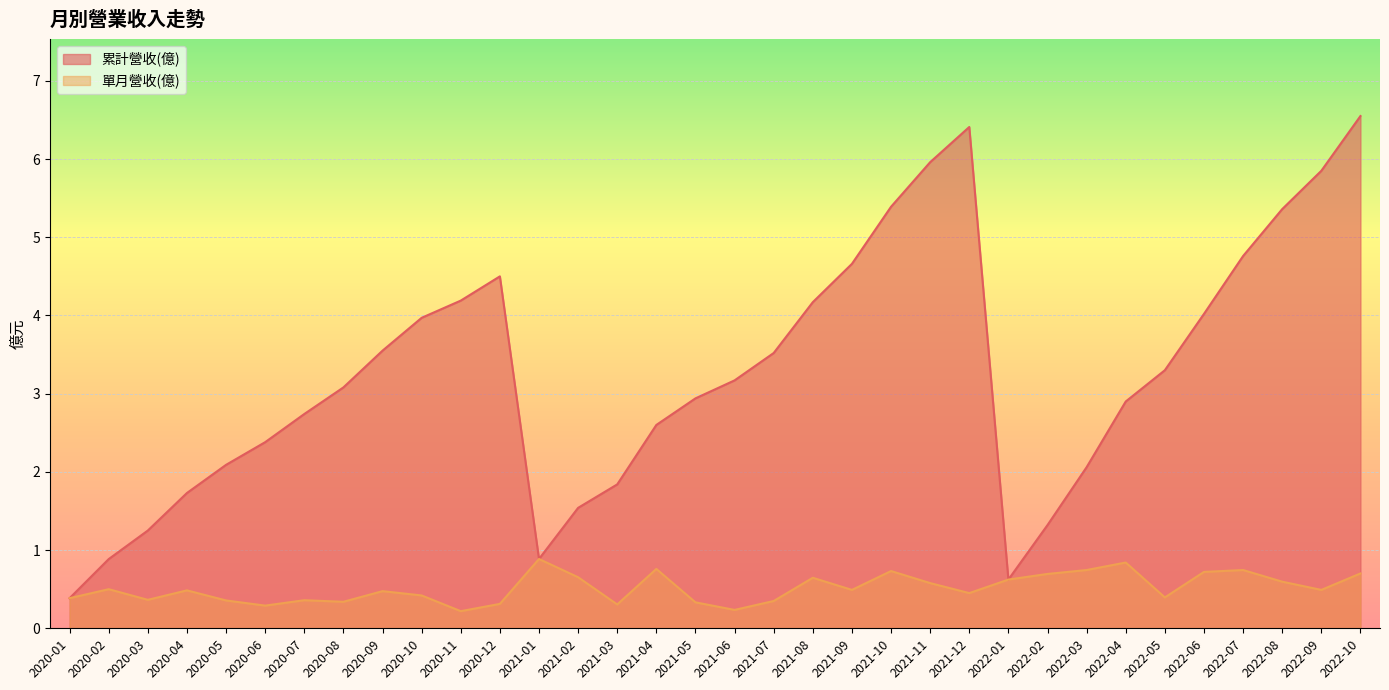

What are all the series names shown in the legend?

累計營收(億), 單月營收(億)